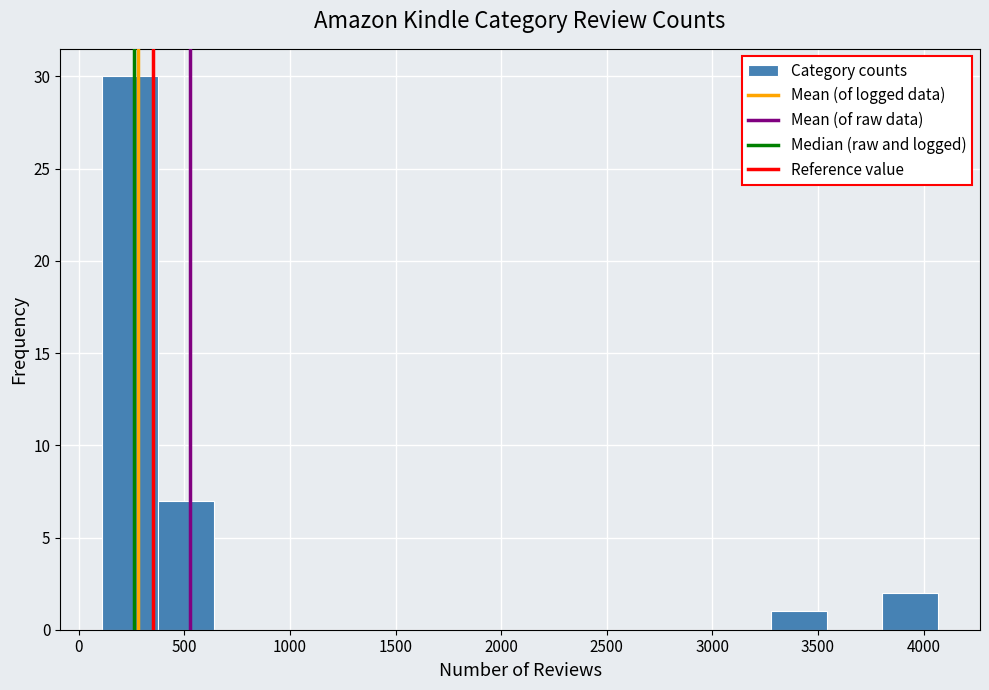

How tall is the bar that spans 3300 to 3550 on the x-axis? Neither the bar edges nor the heights are printed on the chart, so give them approximately, as read against the axes.

1